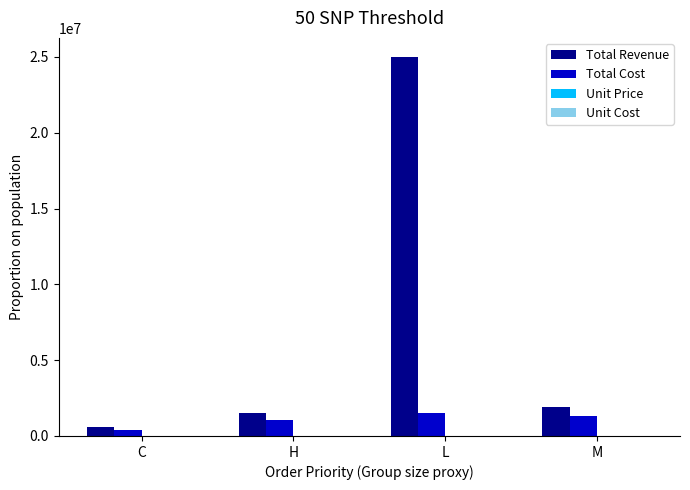

Which category has the highest value across all series?

L